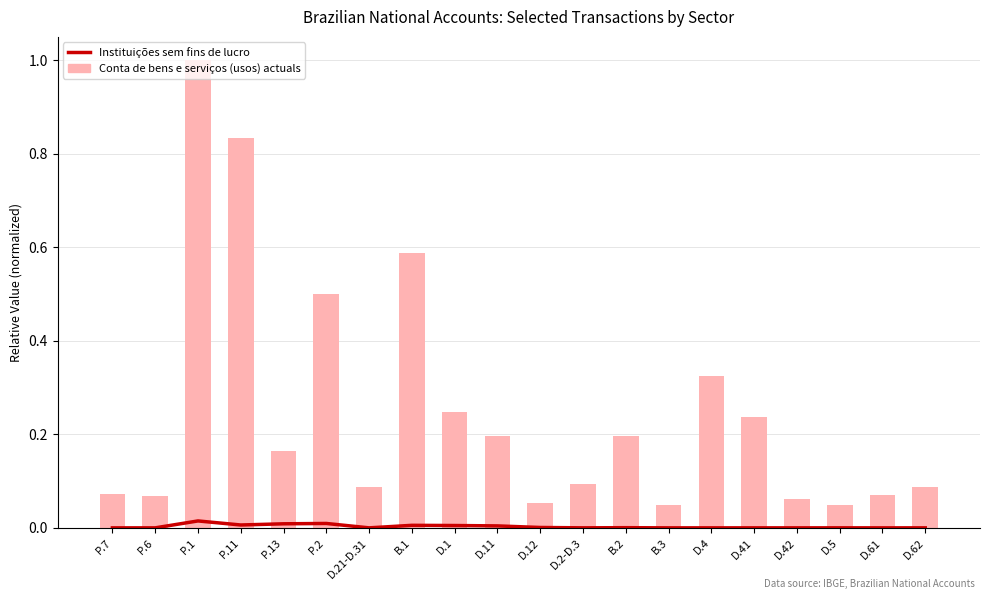

Rank the series at P.7 from highest to lowest value.

Conta de bens e serviços (usos) actuals, Instituições sem fins de lucro (smoothed)